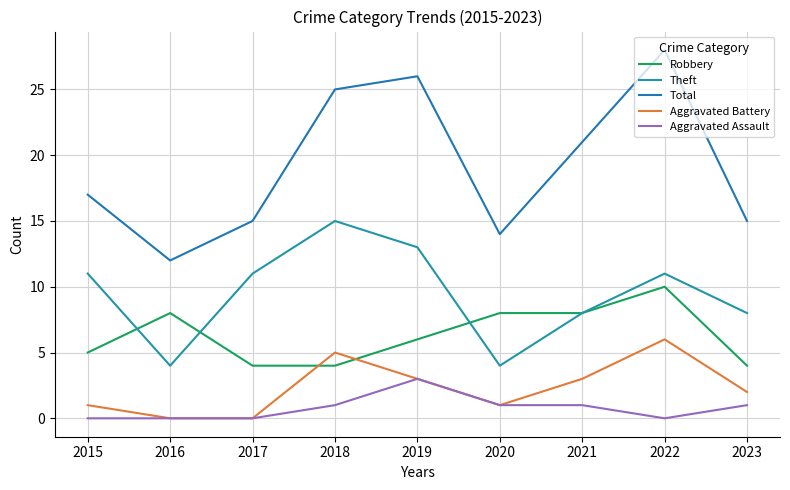

How many lines are shown in the chart?

5